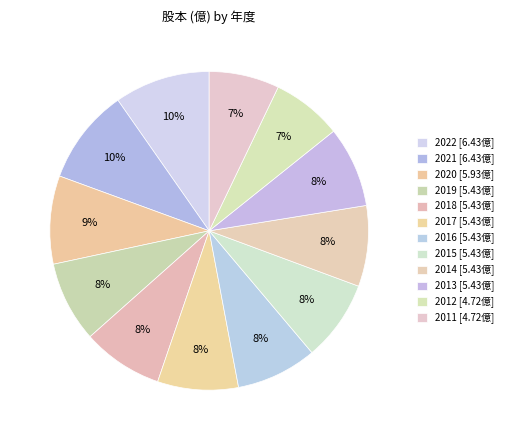

Which category has the biggest portion of the pie?

2022